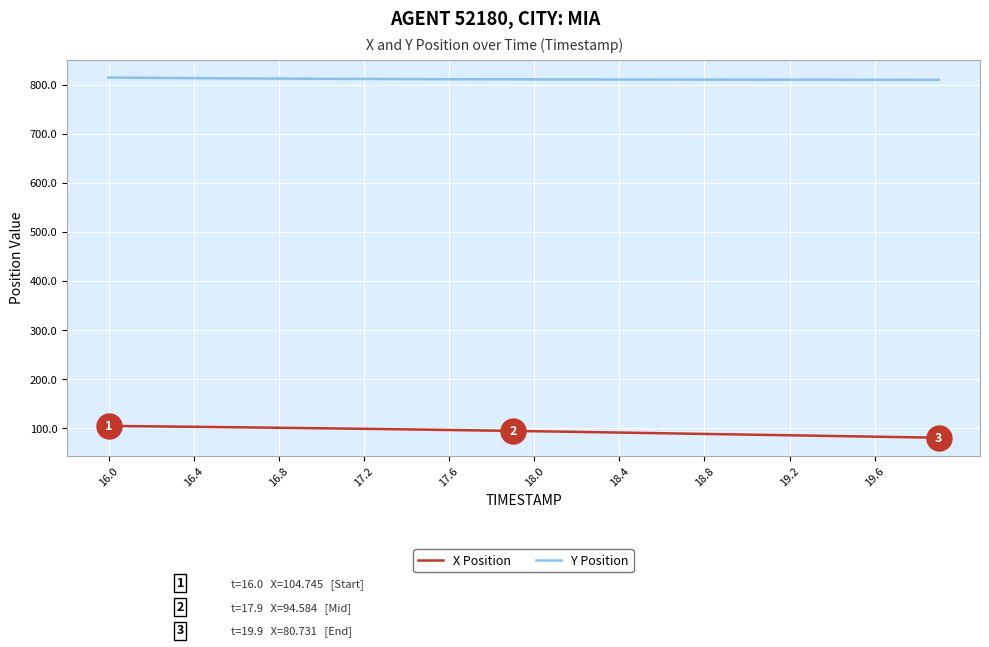

Rank the series by their average value, from lowest to highest.

X Position, Y Position